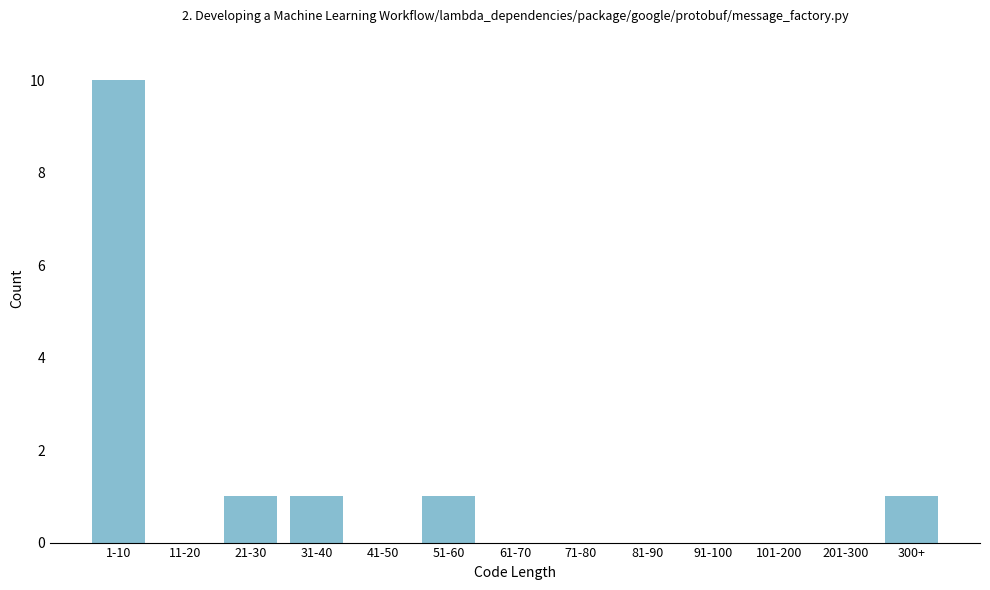

Reading left to right, extract all data points from this chart.

1-10=10	11-20=0	21-30=1	31-40=1	41-50=0	51-60=1	61-70=0	71-80=0	81-90=0	91-100=0	101-200=0	201-300=0	300+=1